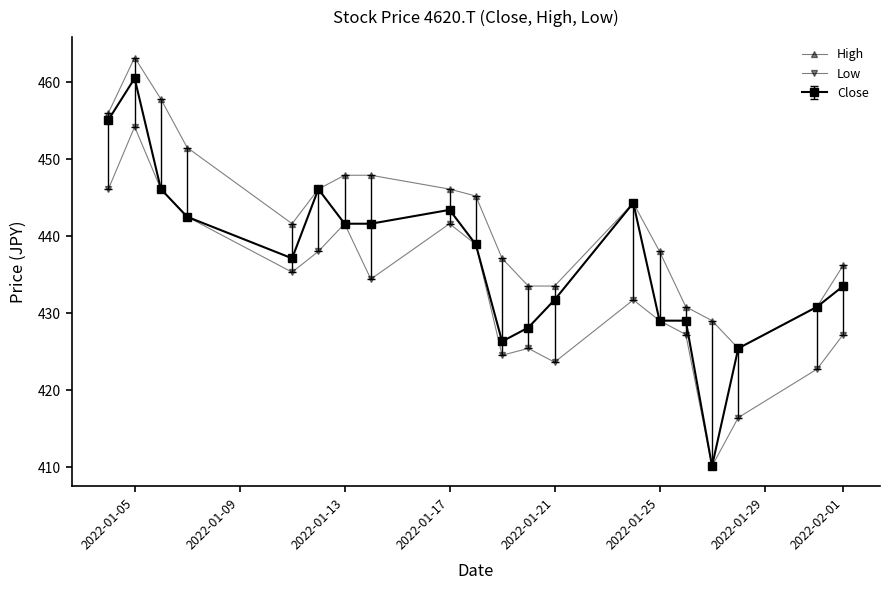

Which series has the largest total across all categories?

High